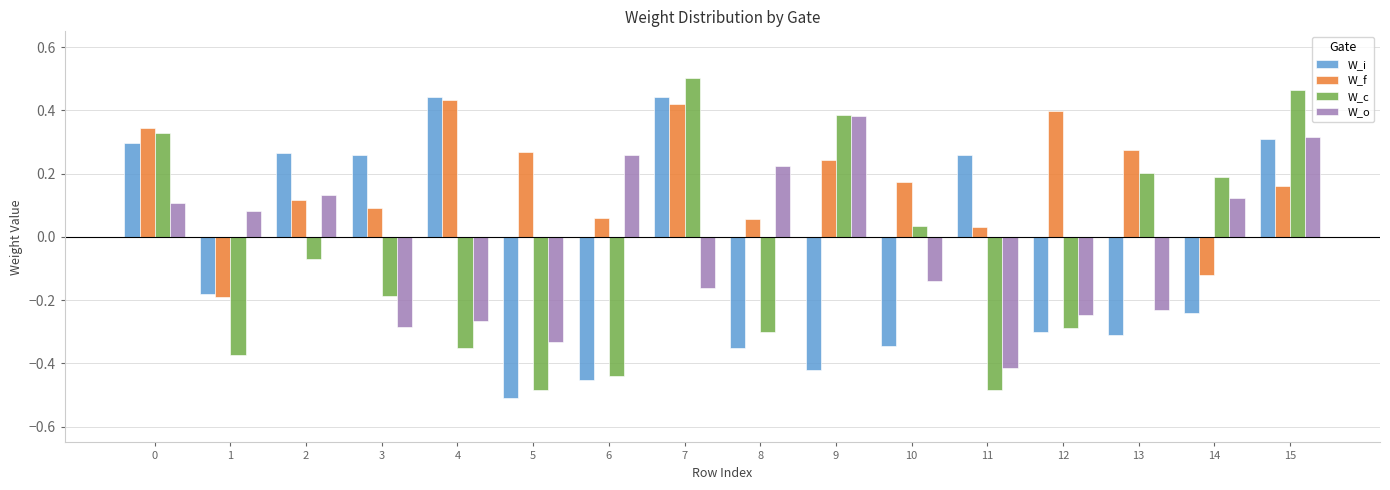

The value of W_f at 14 is -0.2. True or false?

False